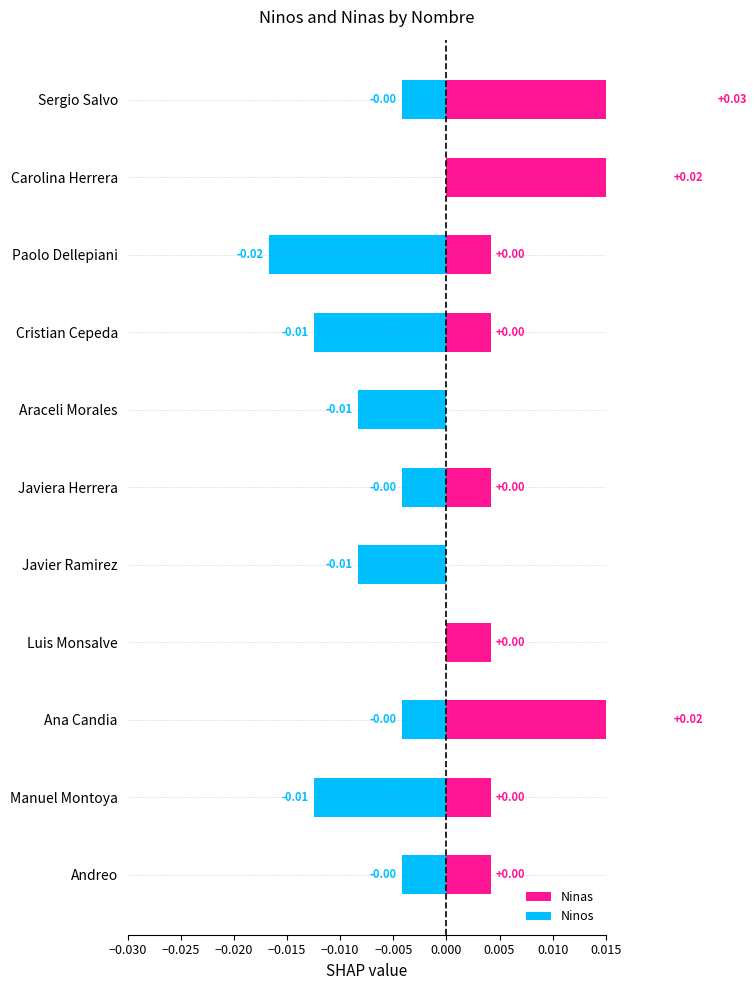

Which series has the largest total across all categories?

Ninas